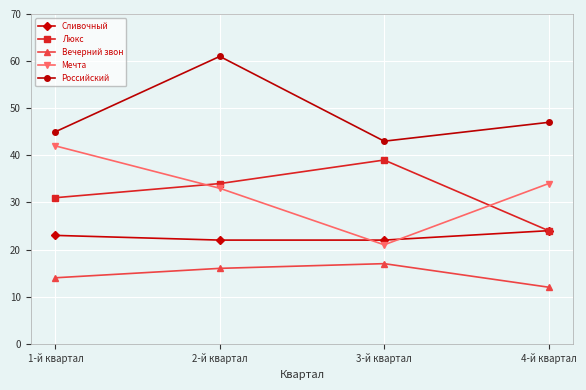

List the labels in order of Российский value, smallest first.

3-й квартал, 1-й квартал, 4-й квартал, 2-й квартал